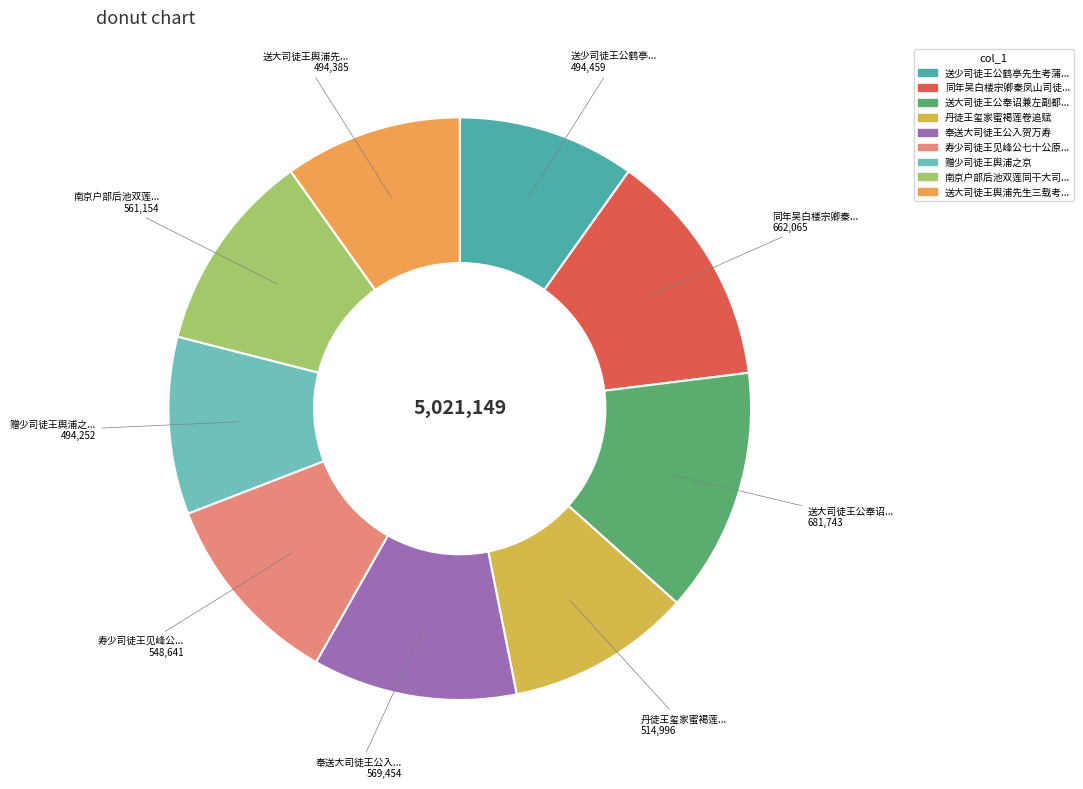

How many slices are in this pie chart?

9